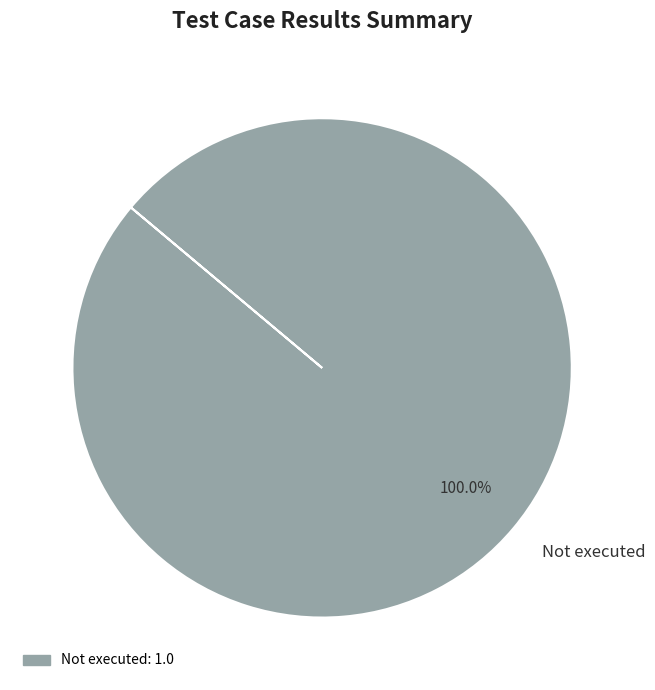

Rank the categories by value from highest to lowest.

Not executed